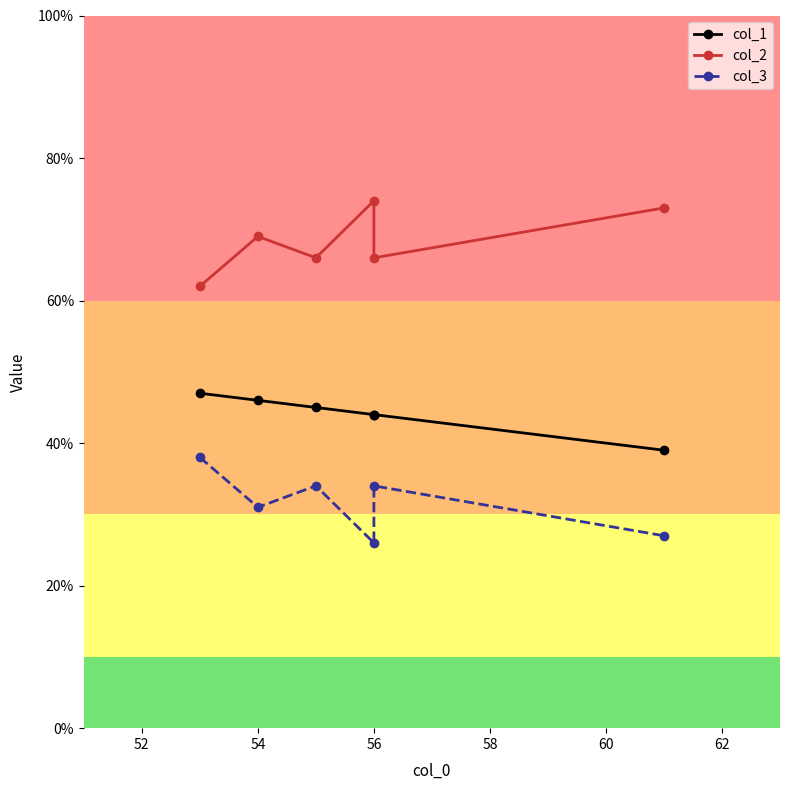

How many series are shown in this chart?

3